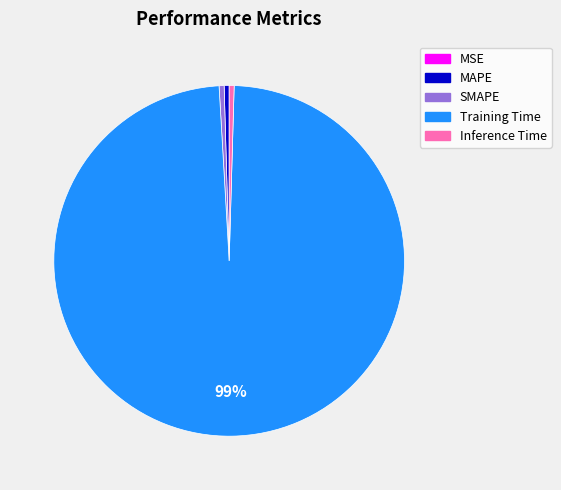

Which category has the biggest portion of the pie?

Training Time